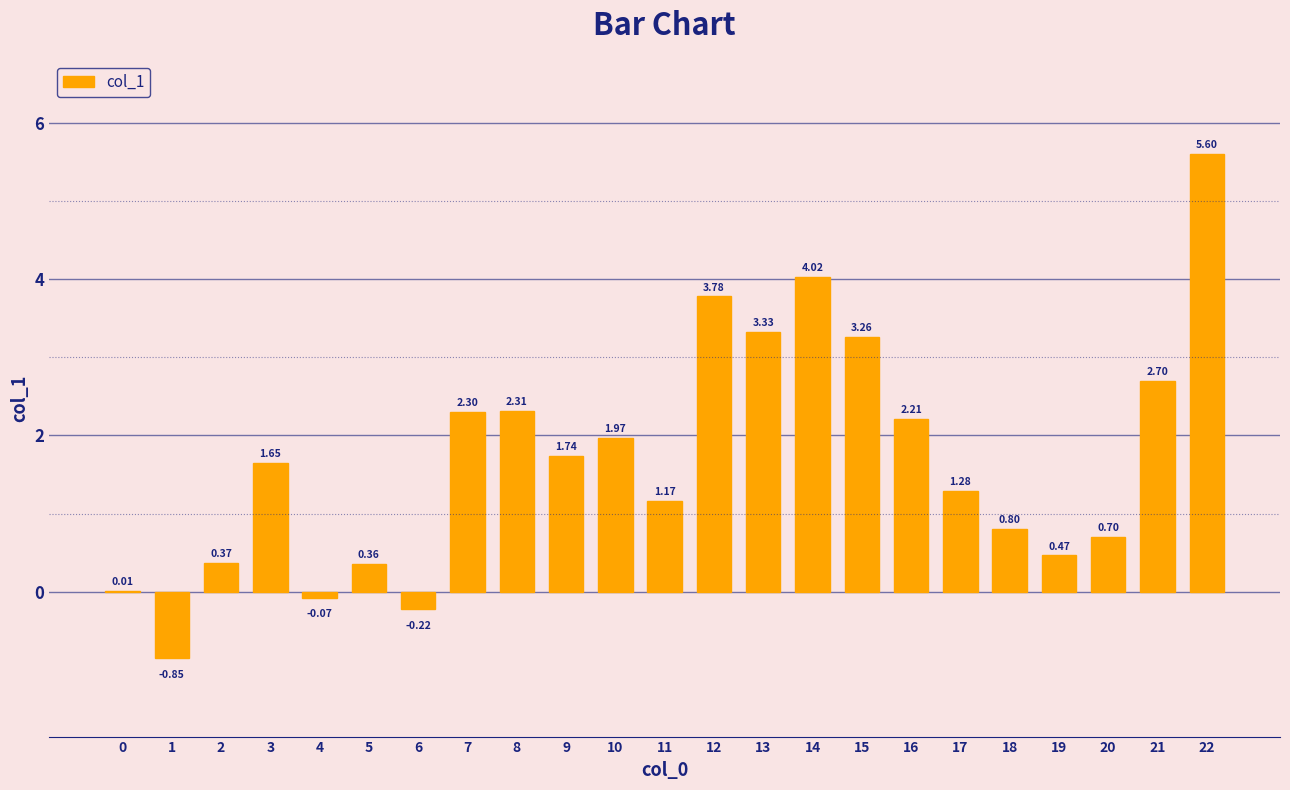

Which has a higher value, 10 or 3?

10